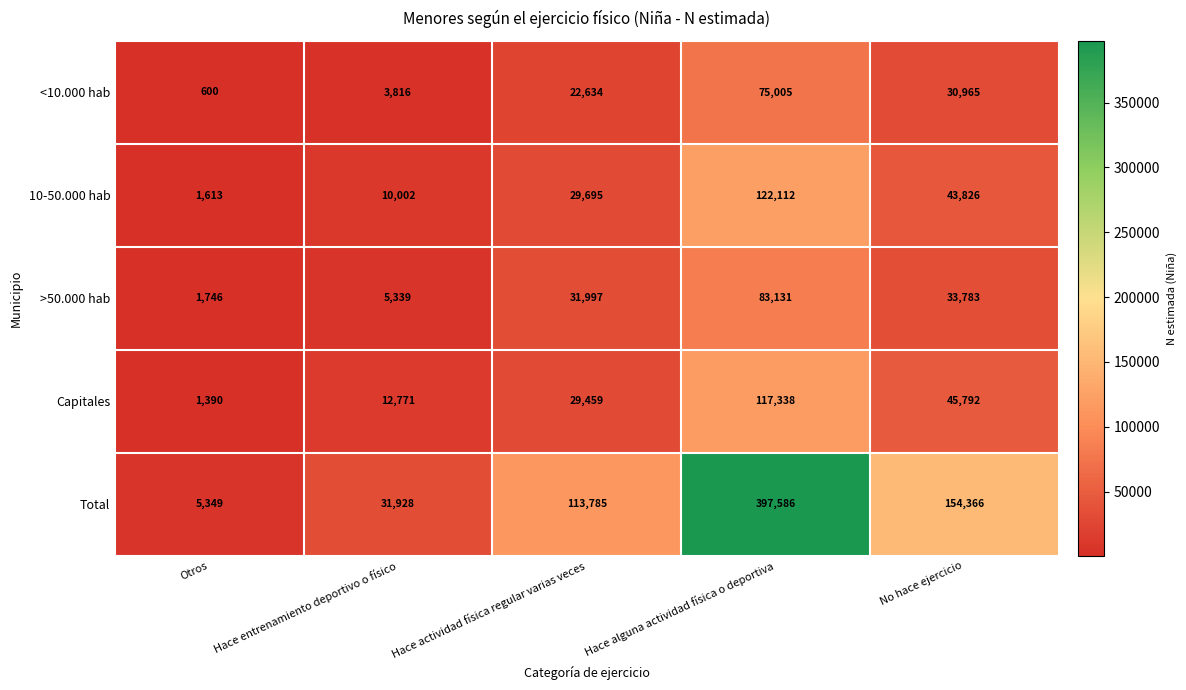

What is the difference between the <10.000 hab values at Hace alguna actividad física o deportiva and Otros?

74405